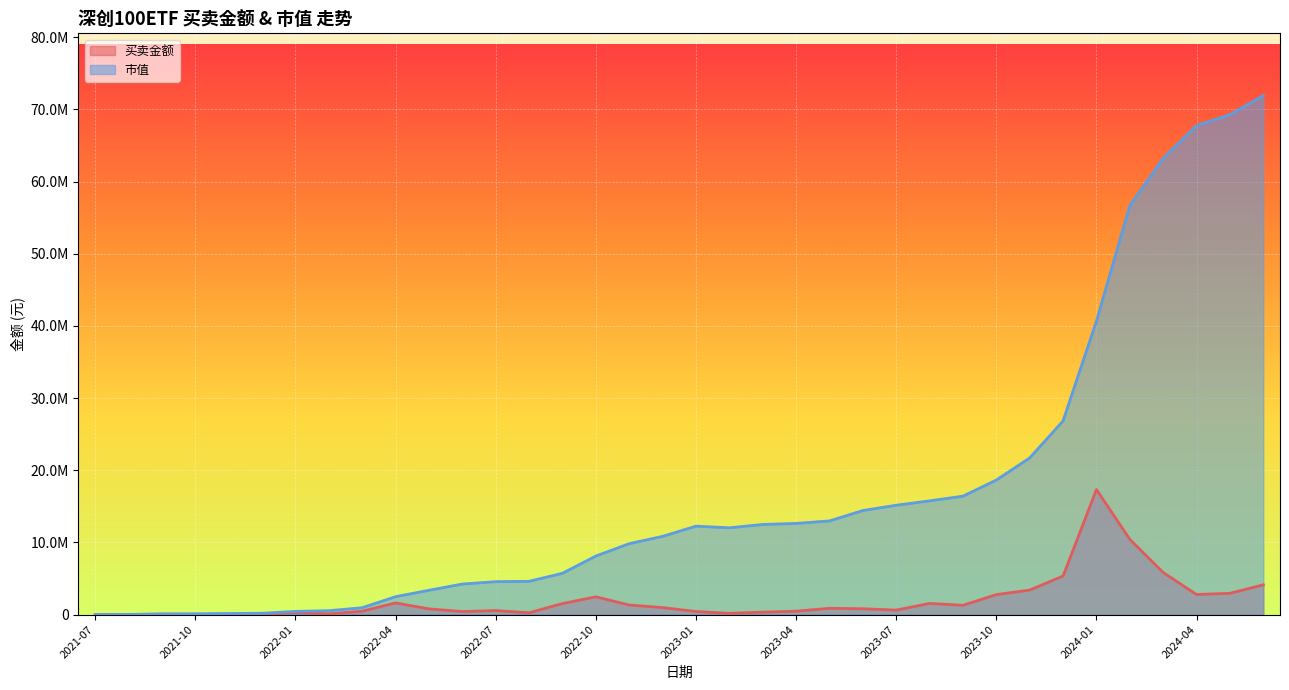

Read the 买卖金额 value at 2024-05.

2948035.4